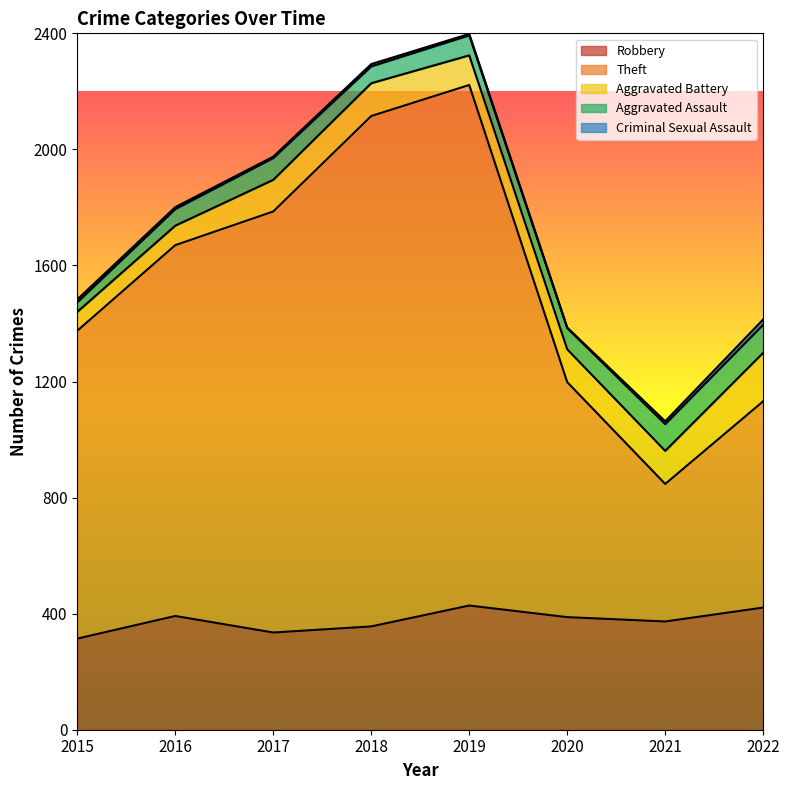

True or false: Aggravated Assault and Theft cross at least once.

False